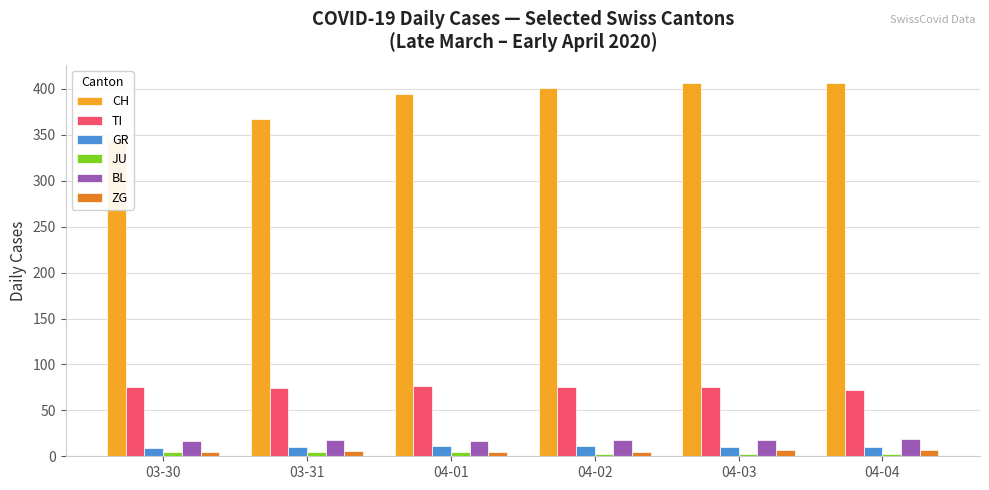

Between 03-30 and 04-01, which series saw the biggest shift?

CH